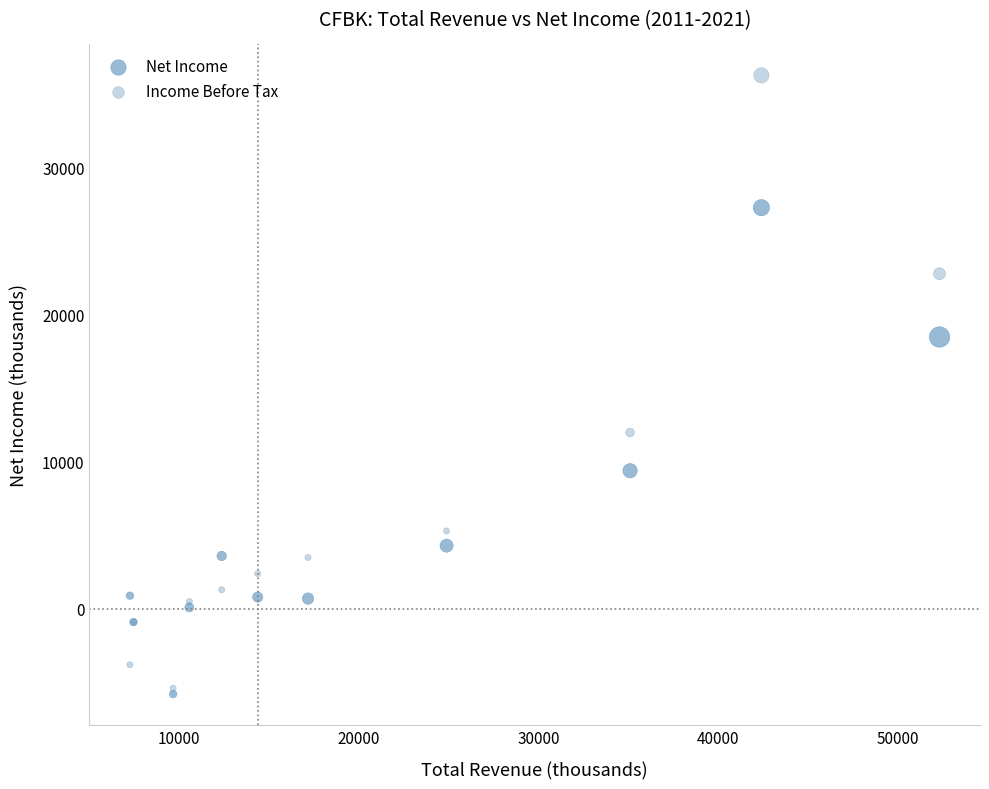

Which series contains the highest Y value?

Income Before Tax